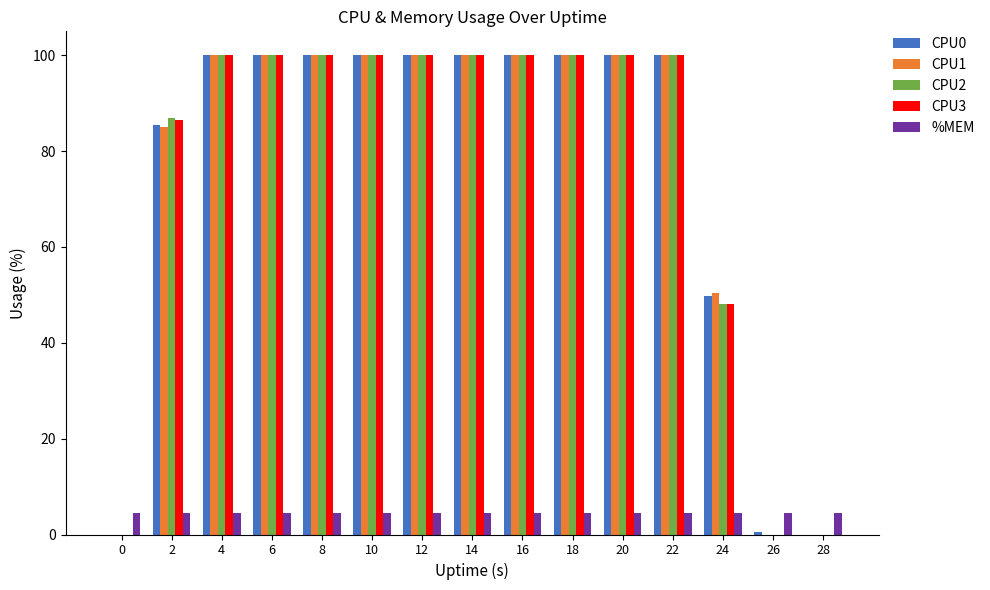

The CPU1 series shows 154.3 at 16. True or false?

False